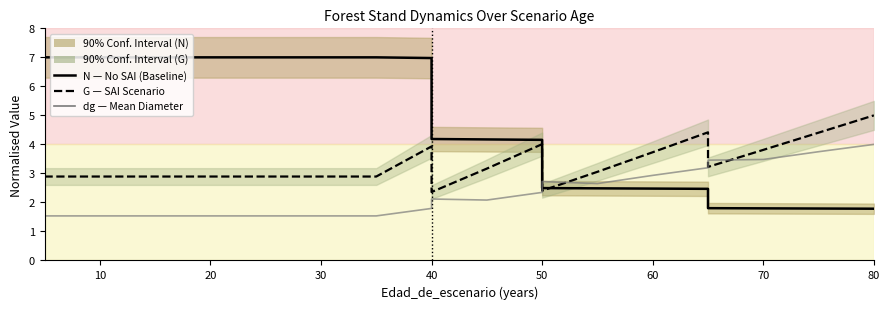

Rank the series by their maximum value, from highest to lowest.

N (trees/ha) — No SAI style, G (basal area) — SAI Scenario style, dg (mean diameter)